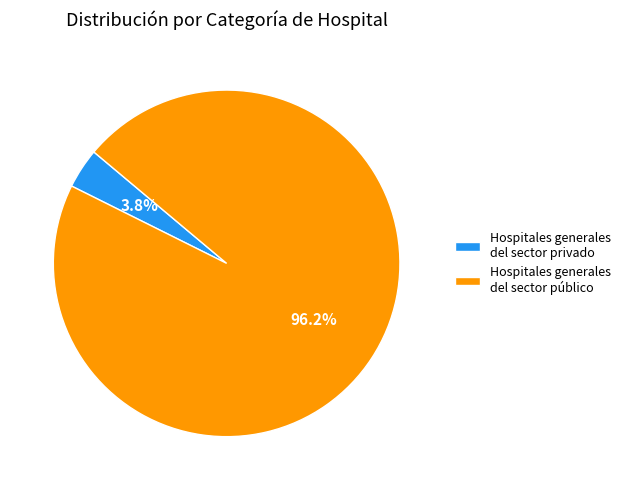

To the nearest percent, what is the difference between the largest and smallest slice percentages?

92%